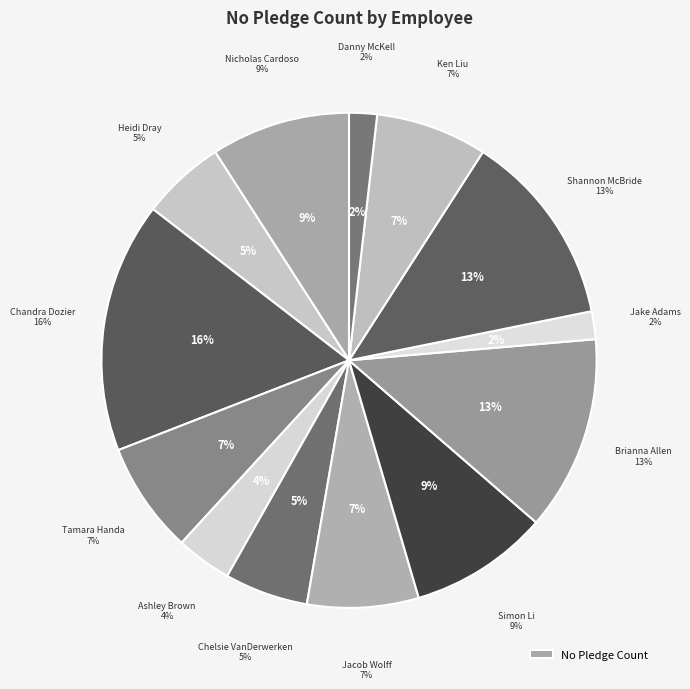

Does Danny McKell represent more than half of the total?

No